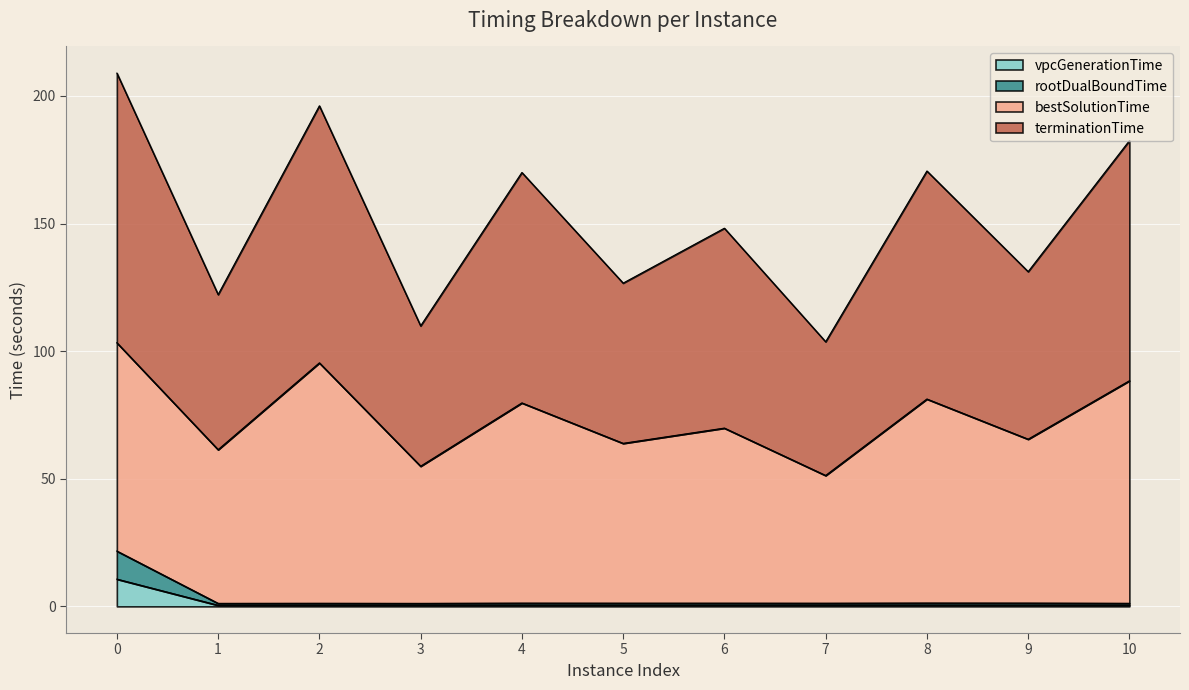

True or false: vpcGenerationTime has a value of 0.4 at 10.

True